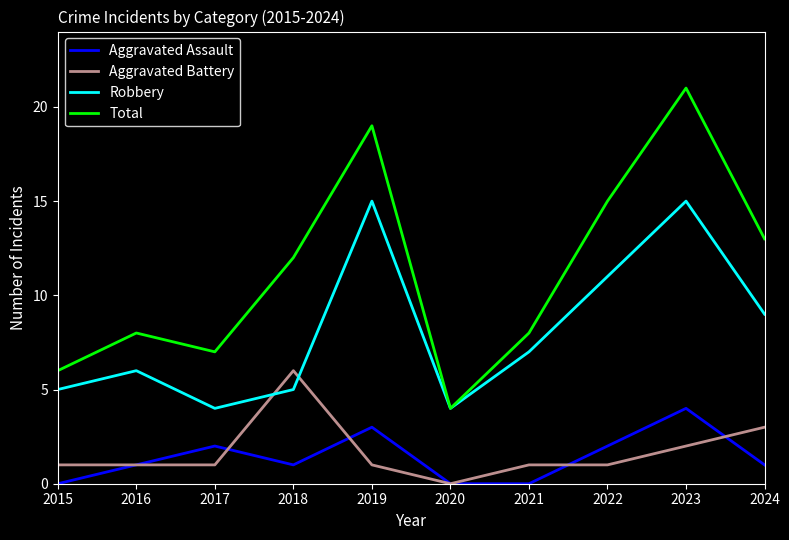

What is the greatest value displayed?

21